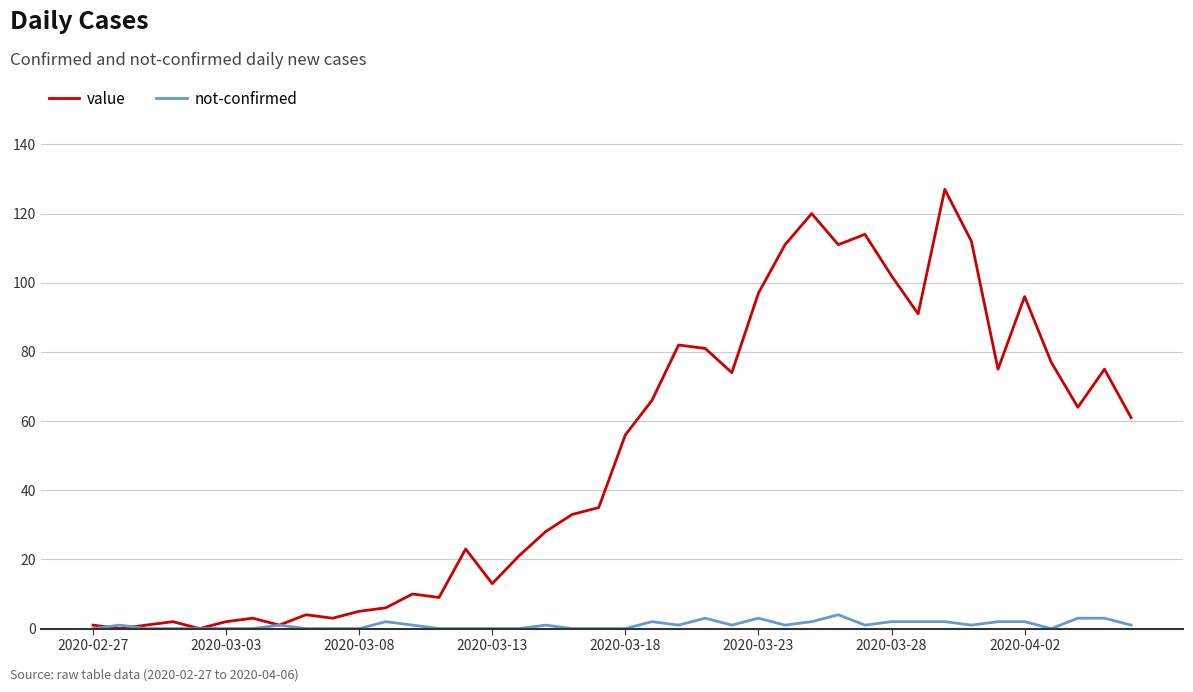

Reading left to right, list all the values displayed in this chart.

value: 1	0	1	2	0	2	3	1	4	3	5	6	10	9	23	13	21	28	33	35	56	66	82	81	74	97	111	120	111	114	102	91	127	112	75	96	77	64	75	61
not-confirmed: 0	1	0	0	0	0	0	1	0	0	0	2	1	0	0	0	0	1	0	0	0	2	1	3	1	3	1	2	4	1	2	2	2	1	2	2	0	3	3	1